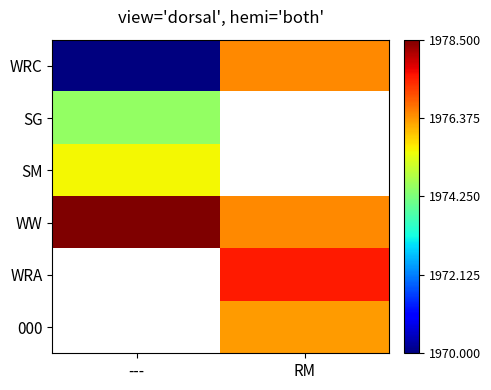

How many data points does each series have?

2